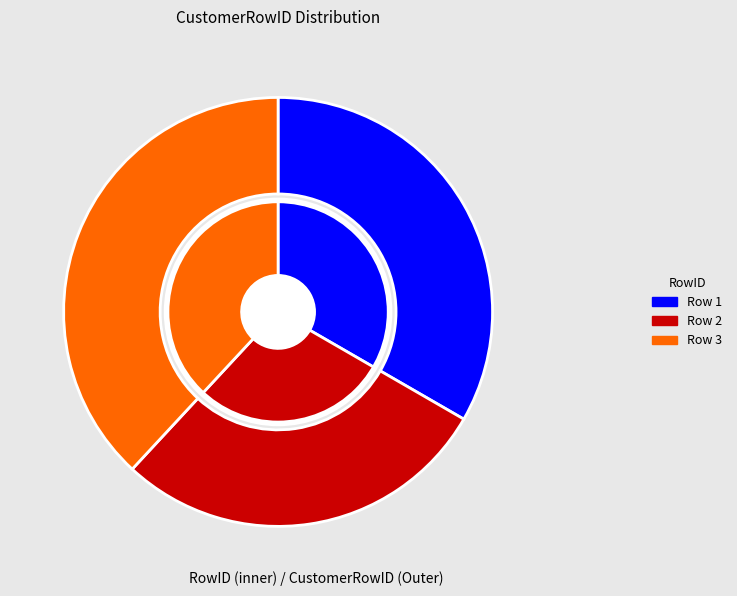

What is the total percentage of Row 3 and Row 2?

66.7%